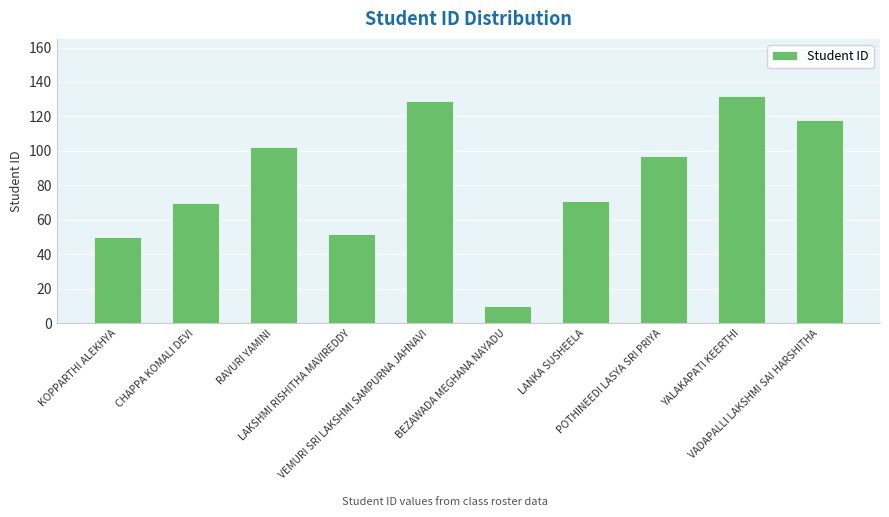

The chart shows a value of 52 at LAKSHMI RISHITHA MAVIREDDY. True or false?

True